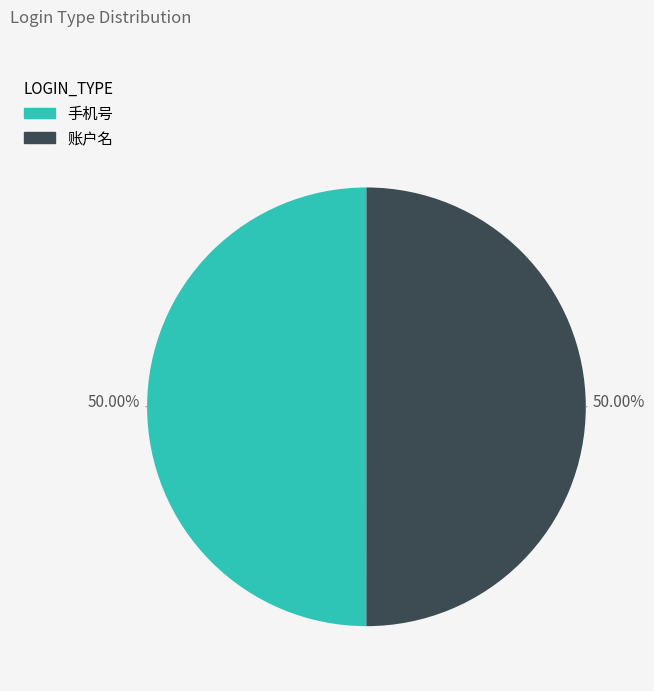

Is it true that 手机号 is 50% of the pie?

True